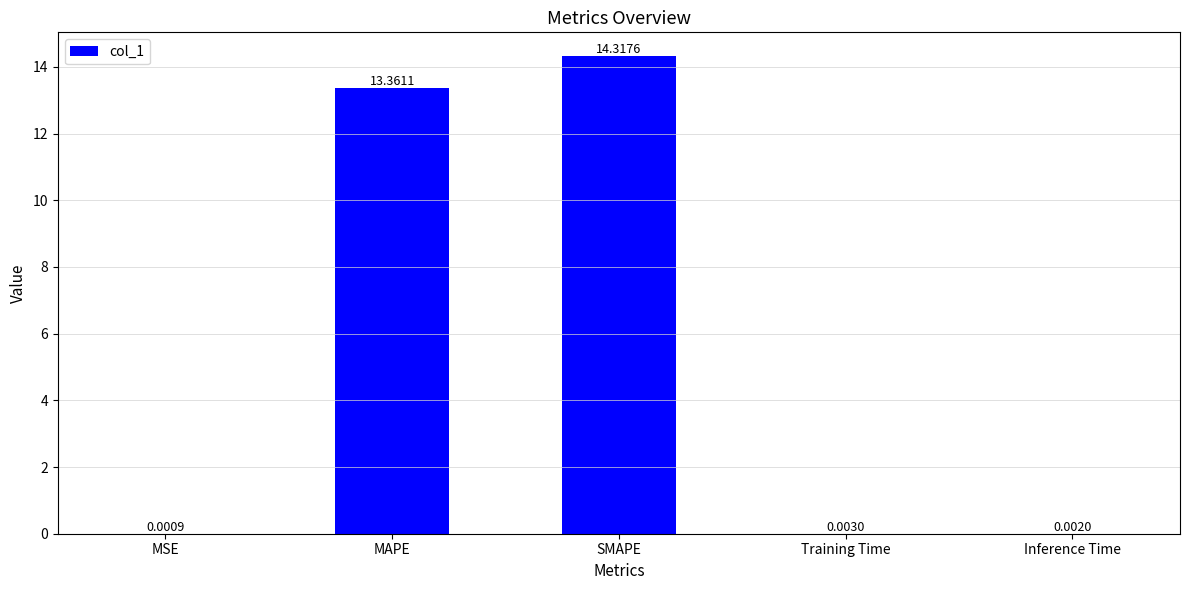

What is the sum of all values?

27.7